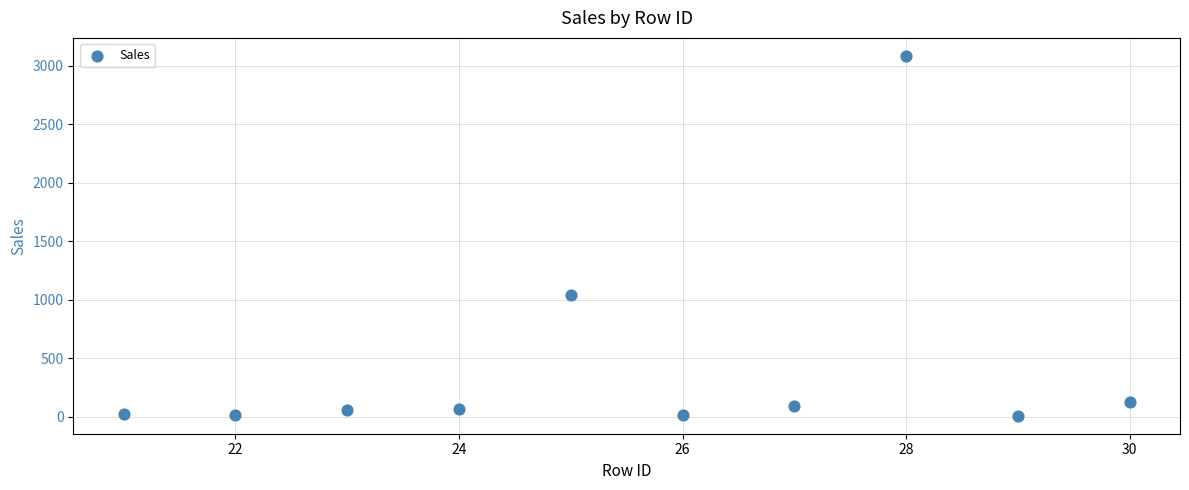

What Y value in the scatter plot is closest to 1546?

1044.6